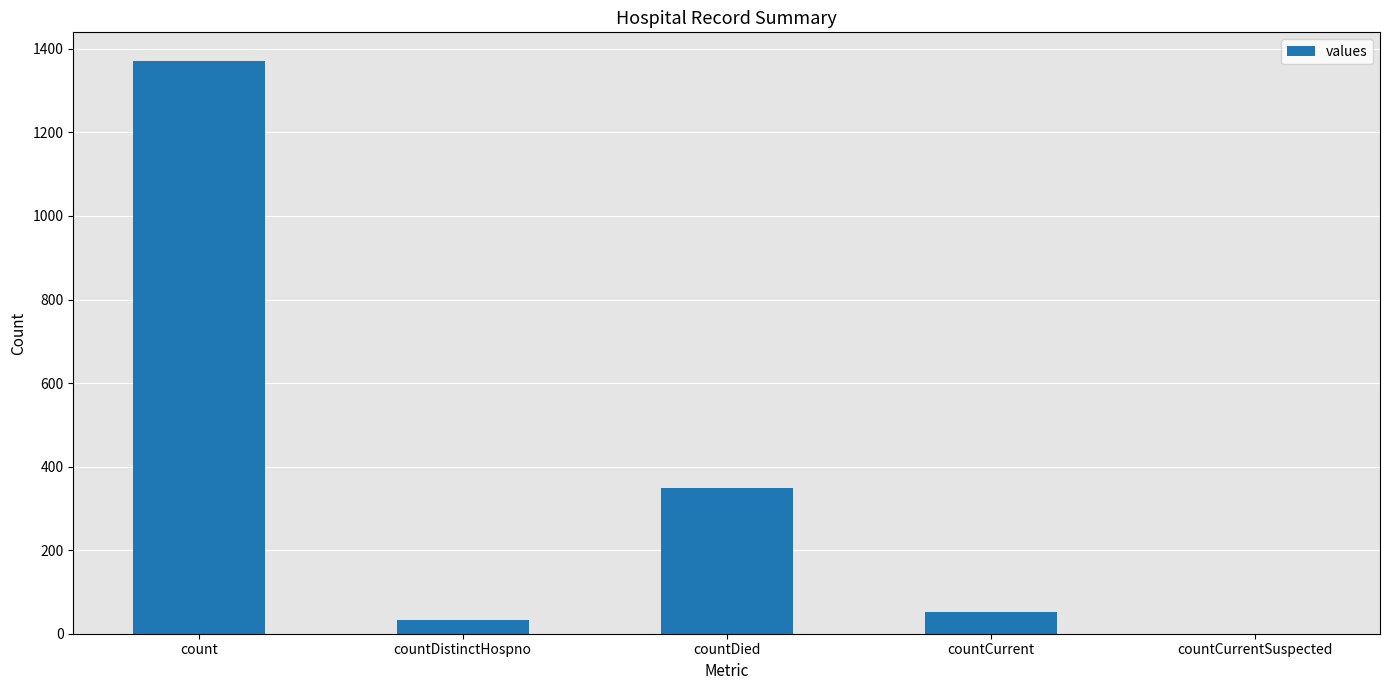

True or false: the data shows 0 at countCurrentSuspected.

True